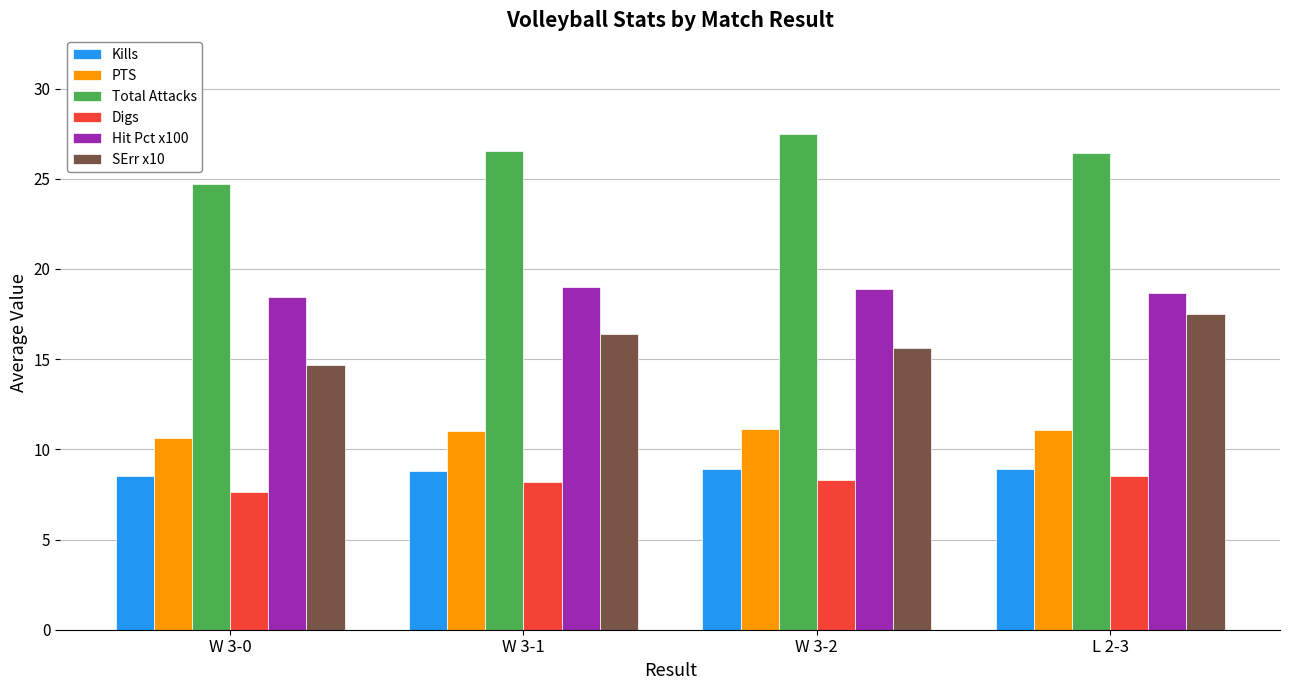

What are all the series names shown in the legend?

Kills, PTS, Total Attacks, Digs, Hit Pct x100, SErr x10